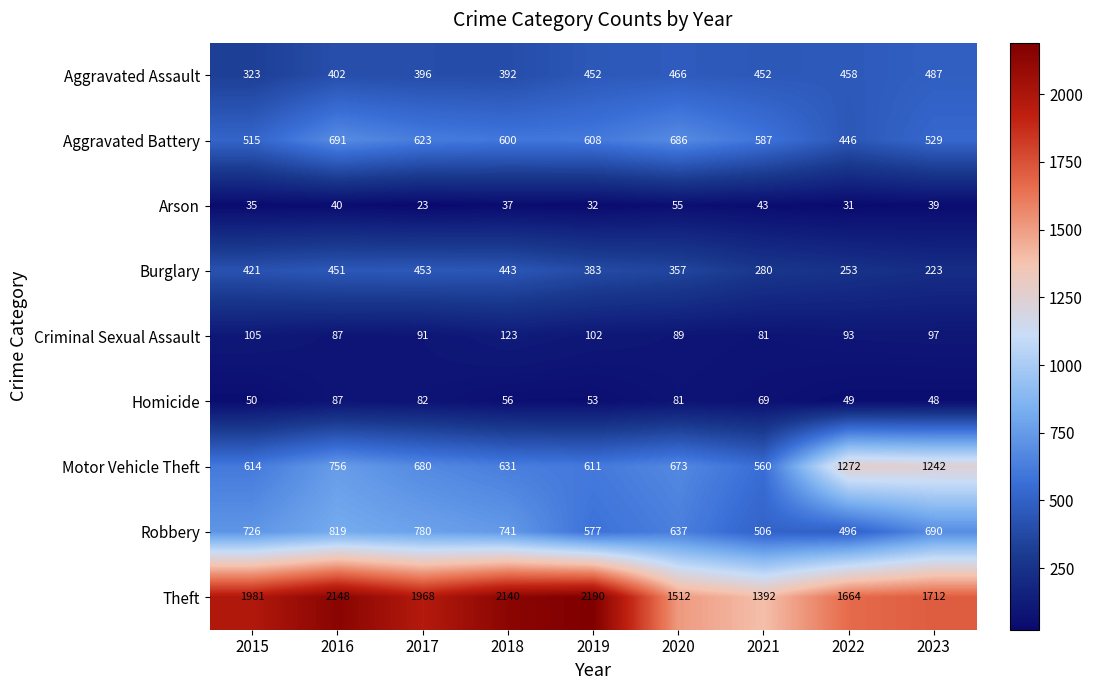

Count the number of categories in the chart.

9